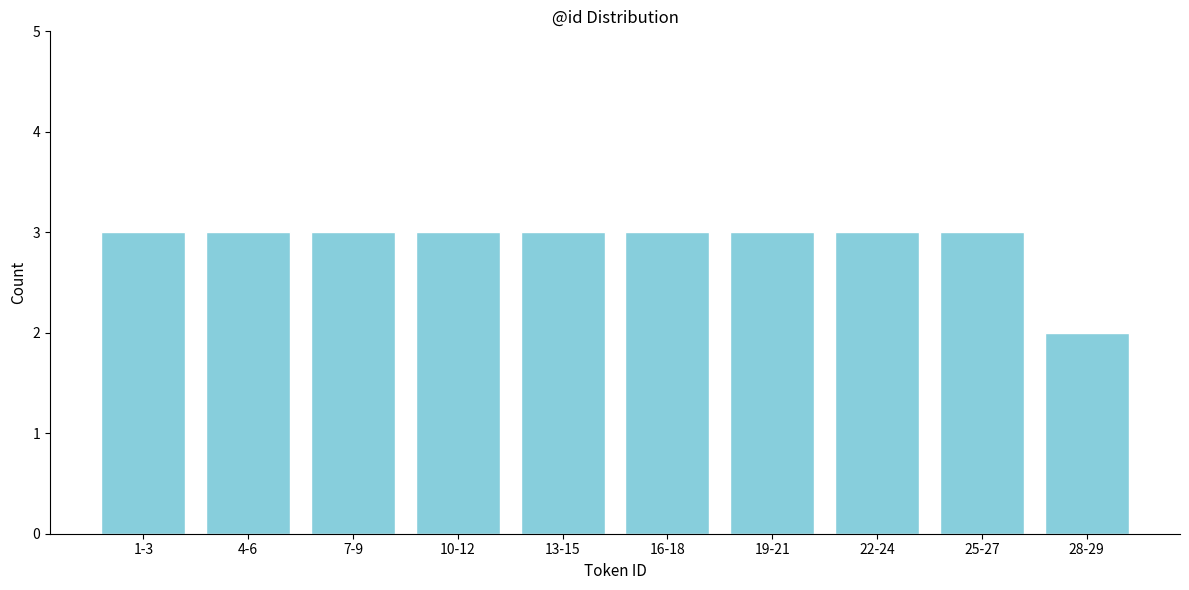

Reading left to right, extract all data points from this chart.

3	3	3	3	3	3	3	3	3	2